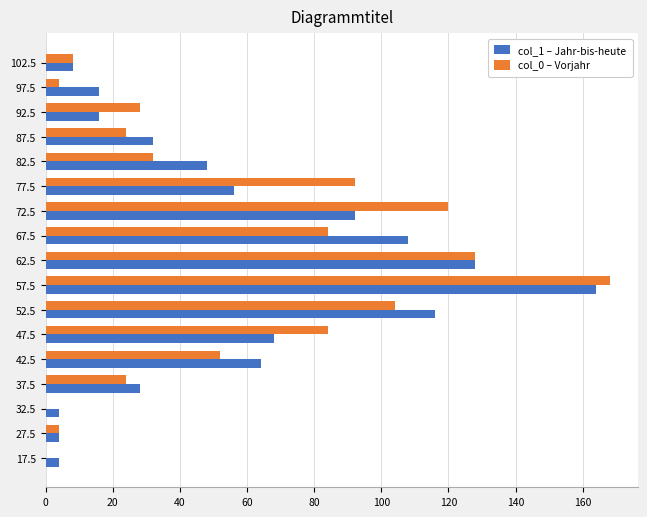

What is the highest value of the col_0 – Vorjahr series?

168